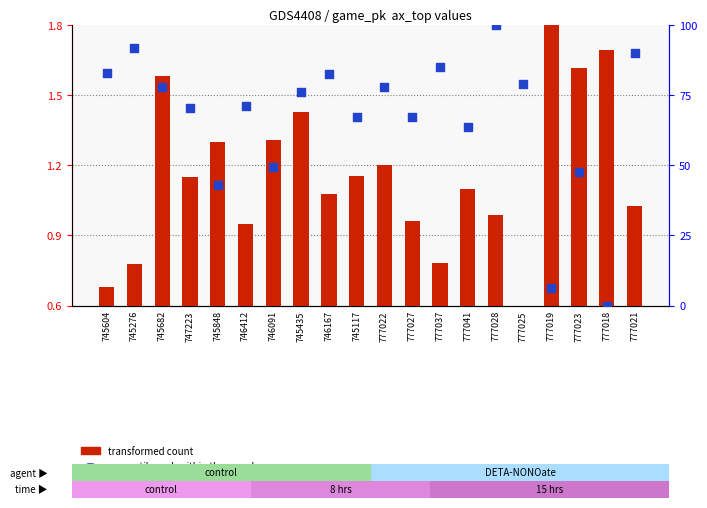

Which series has the widest spread of Y values?

percentile rank within the sample